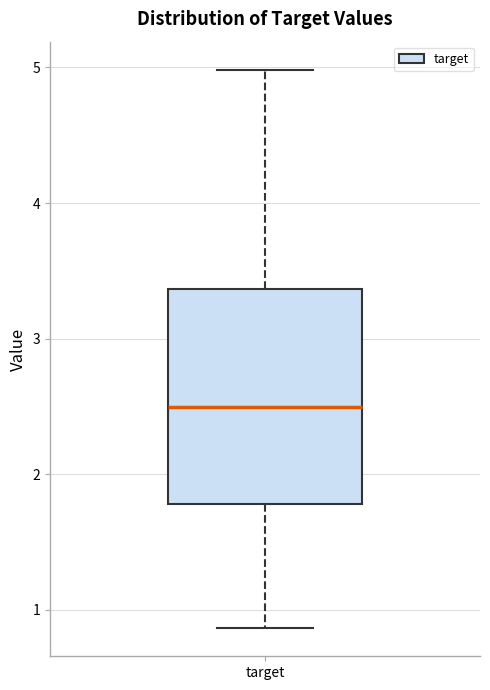

Where does the median line of the box for target sit on the y-axis? The values are not printed on the chart, so give them approximately, as read against the axis.

2.5